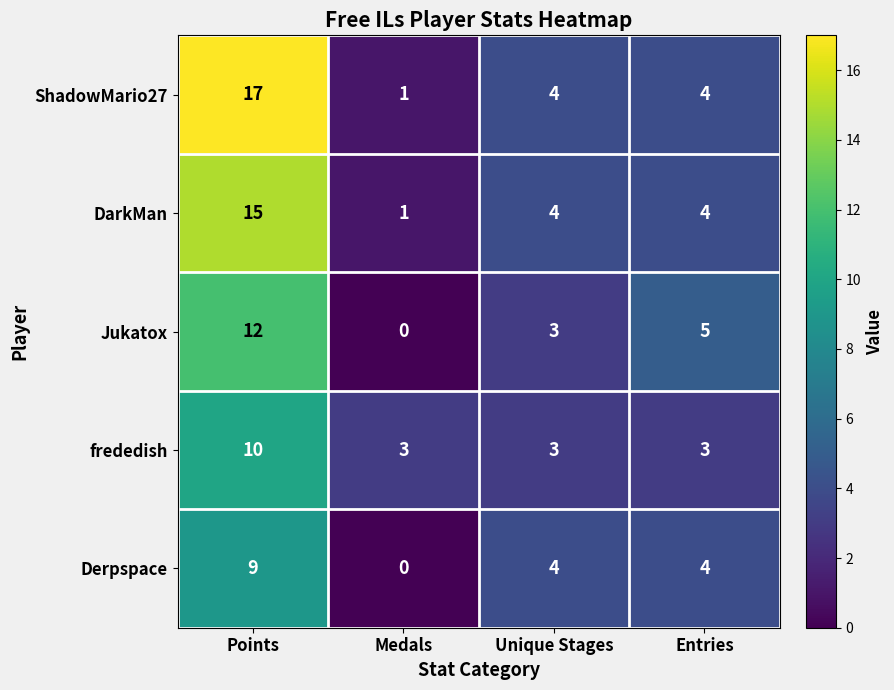

Reading left to right, list all the values displayed in this chart.

ShadowMario27: Points=17	Medals=1	Unique Stages=4	Entries=4
DarkMan: Points=15	Medals=1	Unique Stages=4	Entries=4
Jukatox: Points=12	Medals=0	Unique Stages=3	Entries=5
frededish: Points=10	Medals=3	Unique Stages=3	Entries=3
Derpspace: Points=9	Medals=0	Unique Stages=4	Entries=4